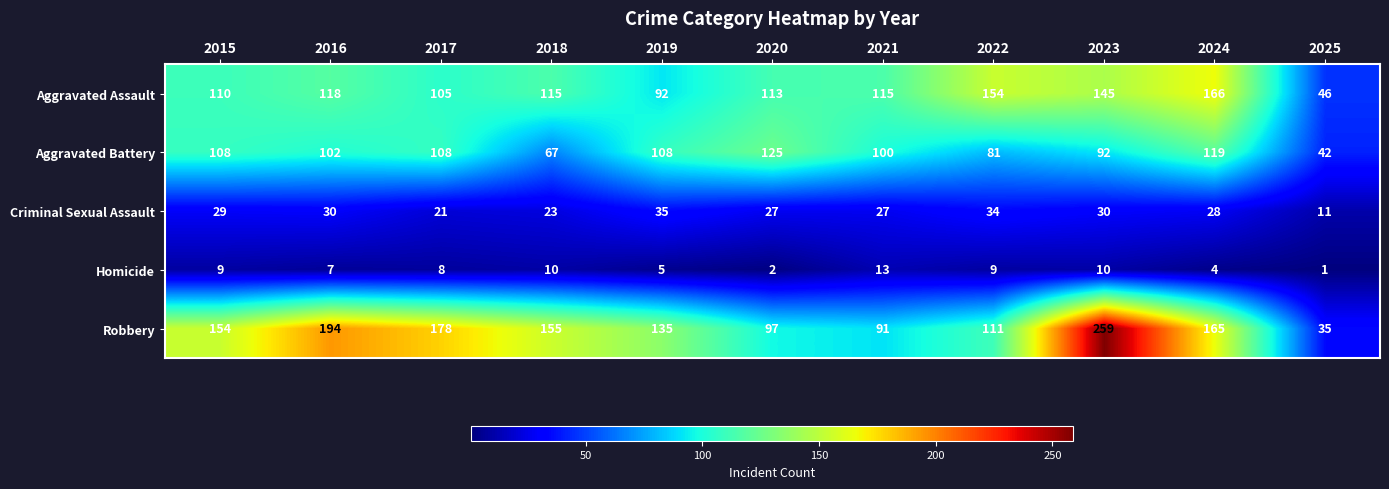

The Aggravated Battery series shows 170 at 2016. True or false?

False